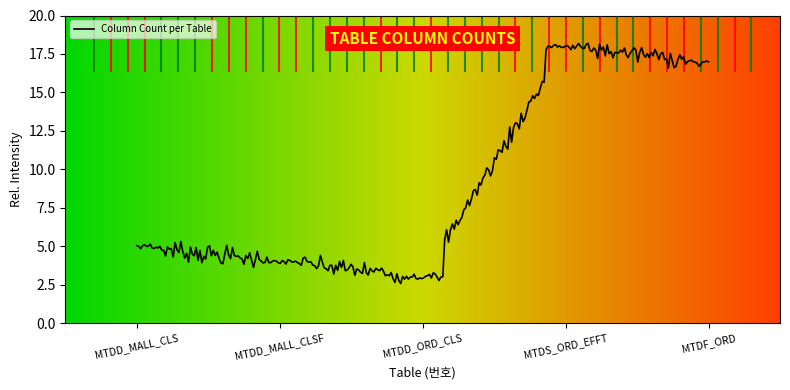

What is the greatest value displayed?

18.2